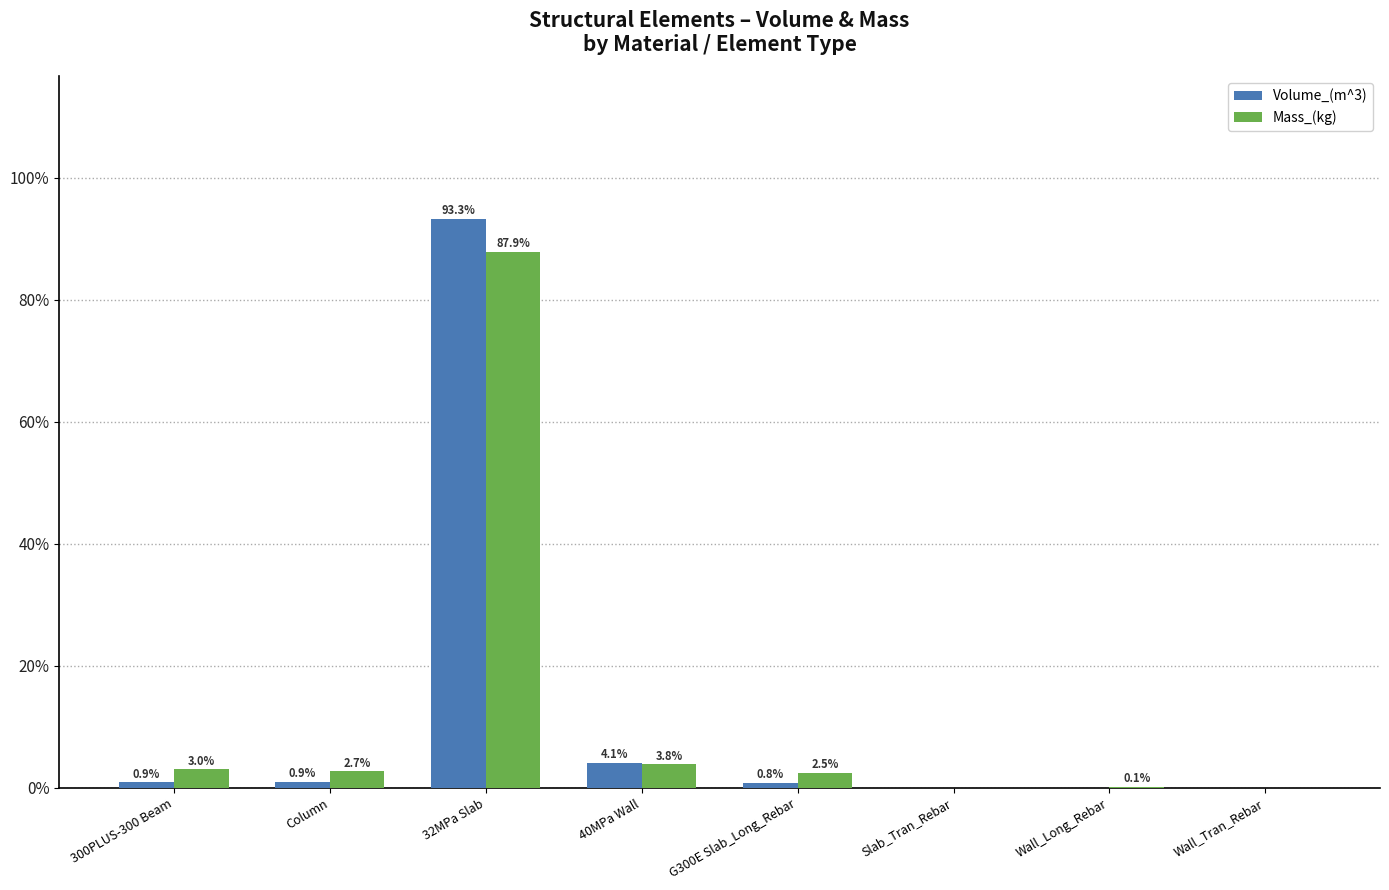

Which series changed the most between G300E Slab_Long_Rebar and Slab_Tran_Rebar?

Mass_(kg)